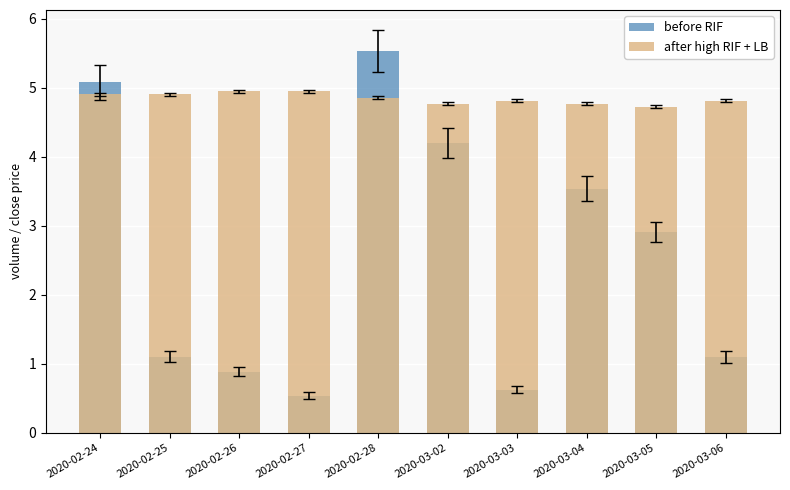

What is the label of the 2nd bar from the left?

2020-02-25